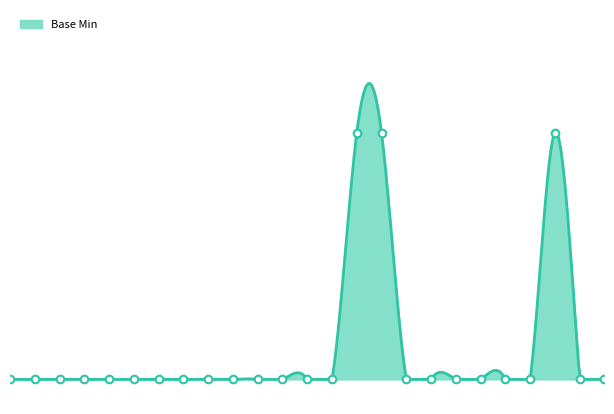

Which has a higher value, GuidanceResponse.context or GuidanceResponse.requestId?

GuidanceResponse.context